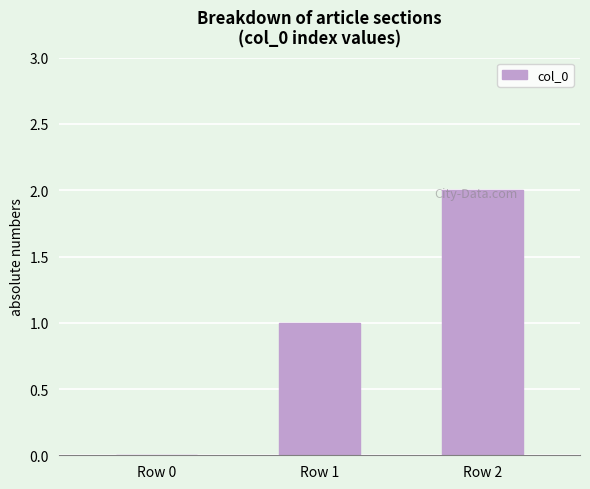

True or false: the data shows 3 at Row 2.

False